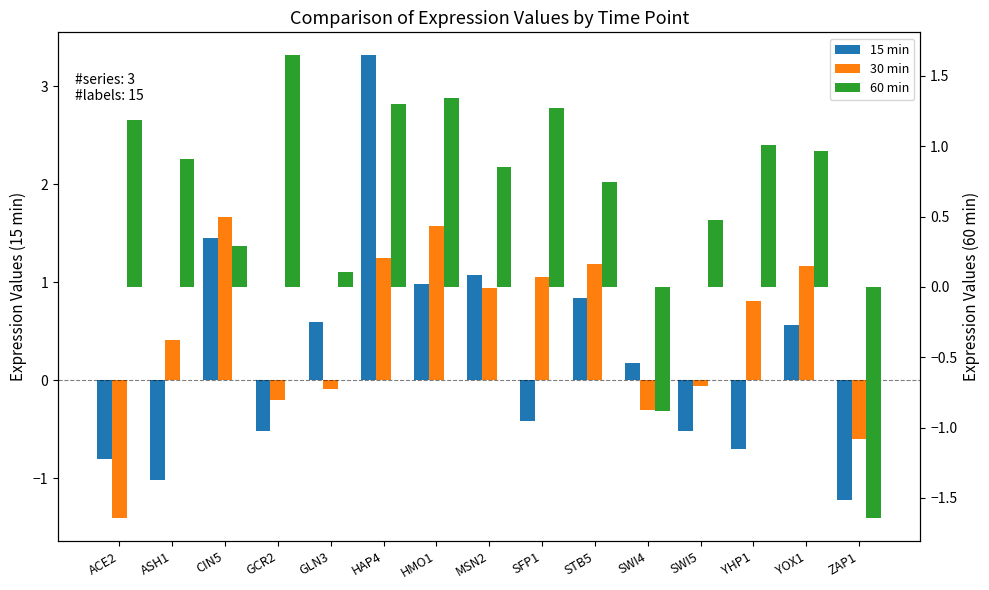

Rank the series at GLN3 from highest to lowest value.

15 min, 60 min, 30 min